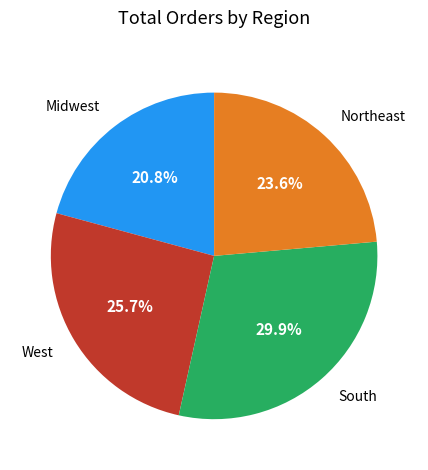

Approximately how many times larger is the value at South compared to Northeast?

1.3